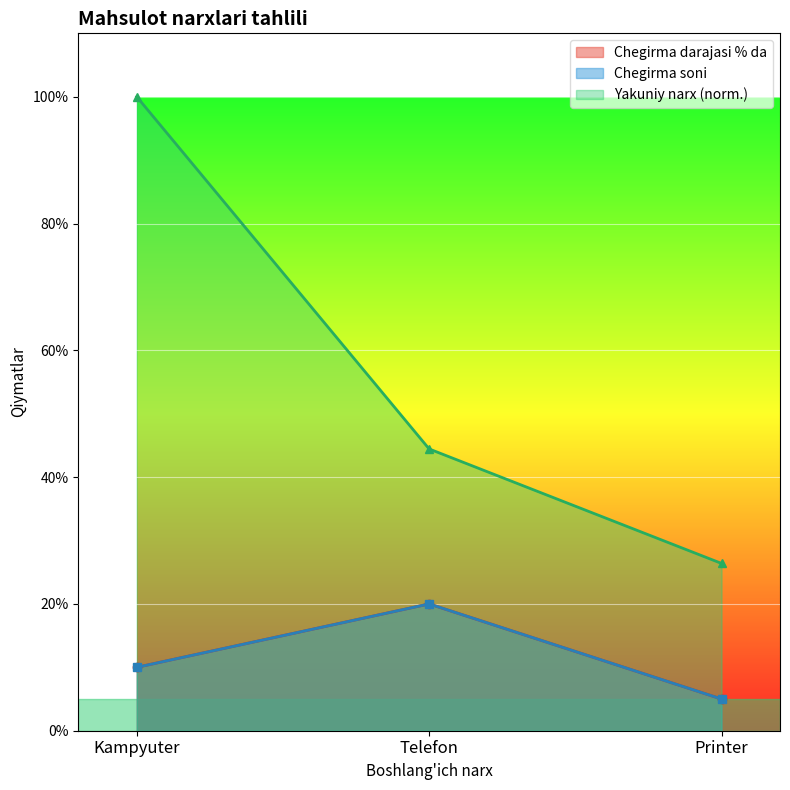

Which has a higher value, Printer or Kampyuter?

Kampyuter